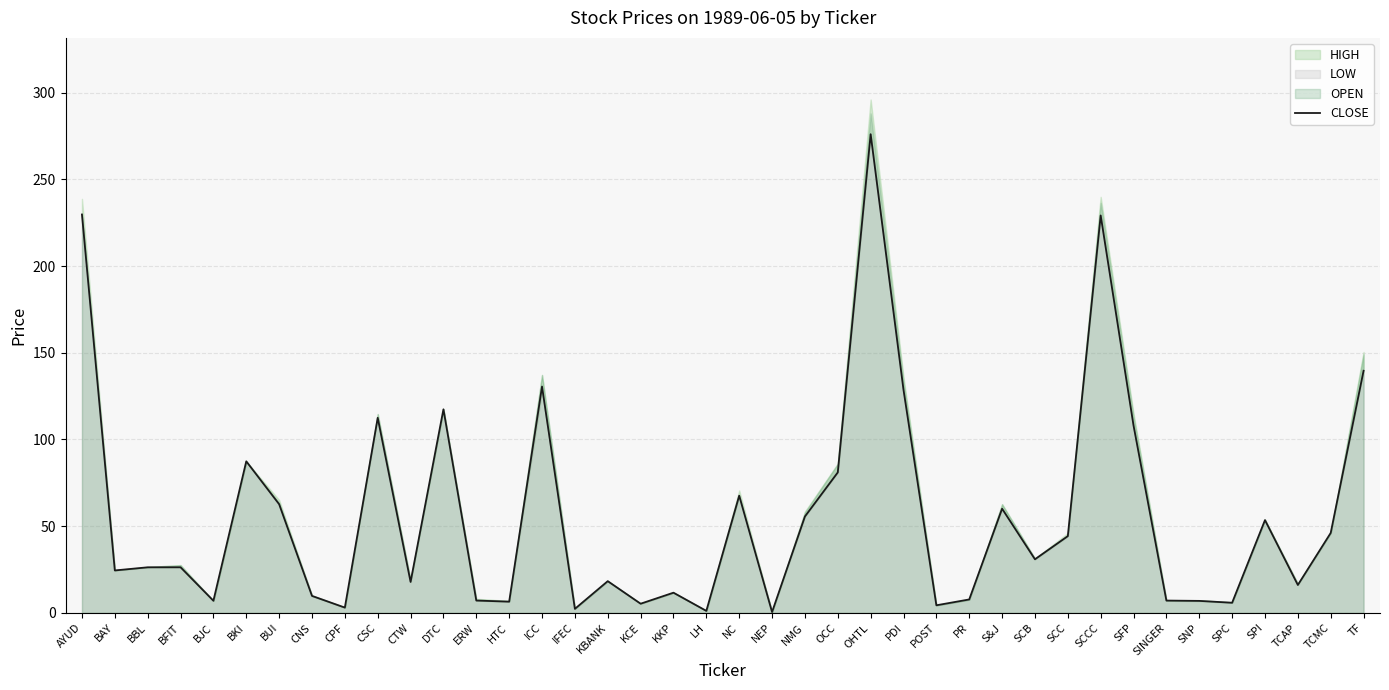

What is the smallest value displayed?

0.5